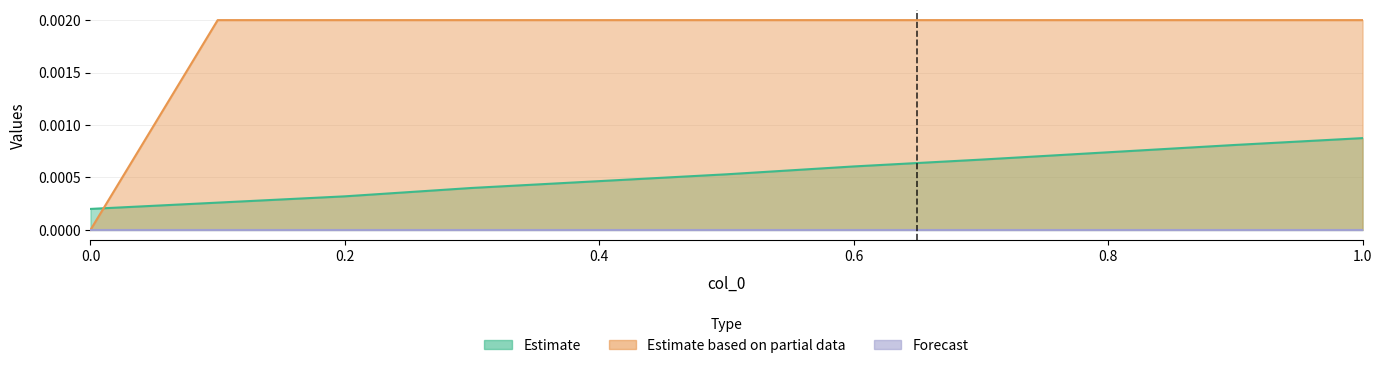

The col_2 series shows 0.0 at 0.6. True or false?

True